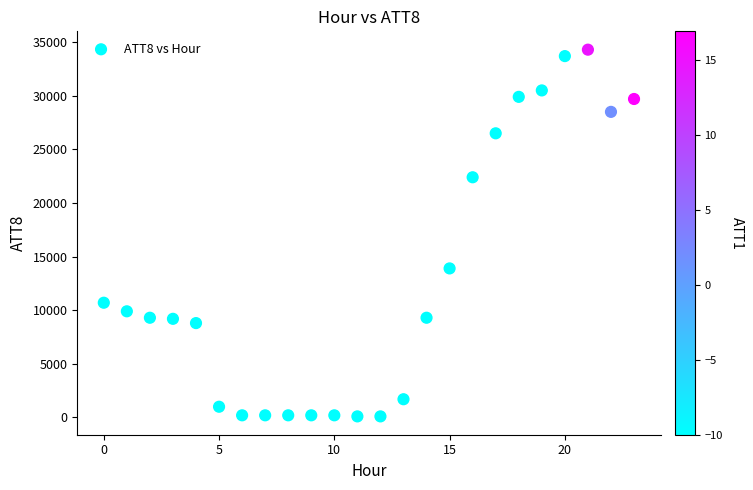

What Y value in the scatter plot is closest to 17200?

13900